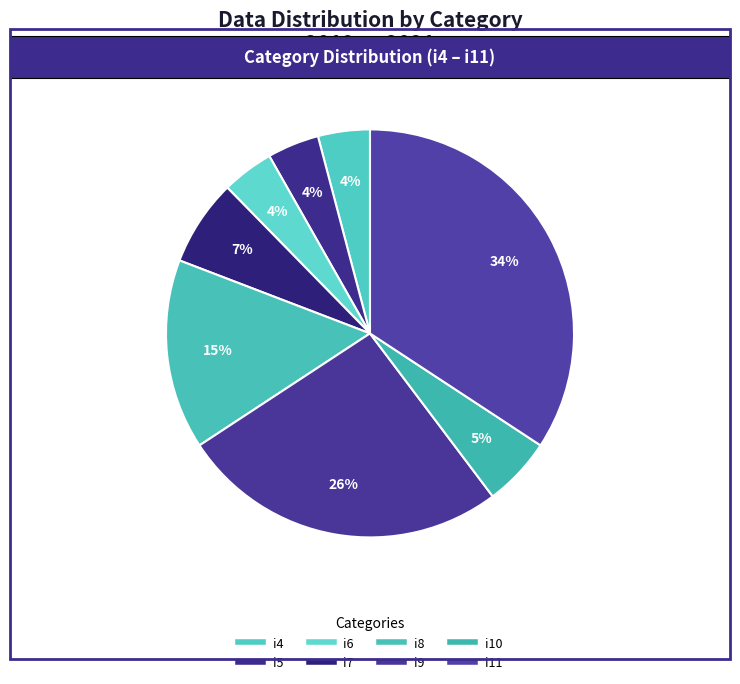

What is the largest slice in the pie chart?

i11